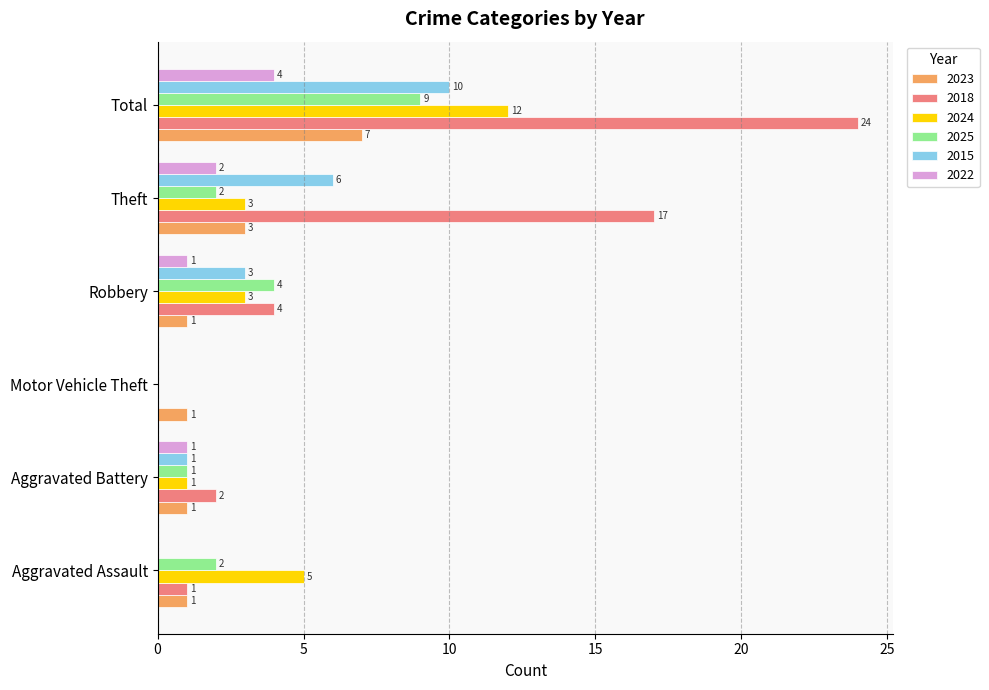

What are all the series names shown in the legend?

2023, 2018, 2024, 2025, 2015, 2022